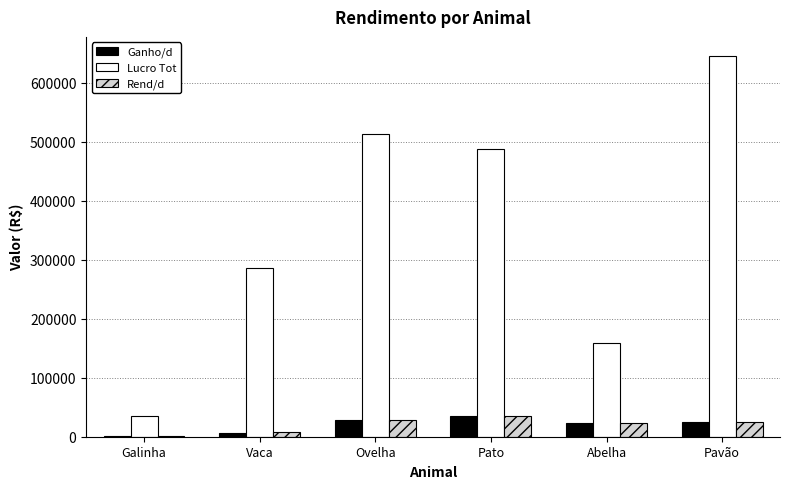

The value of Lucro Tot at Abelha is 158760. True or false?

True